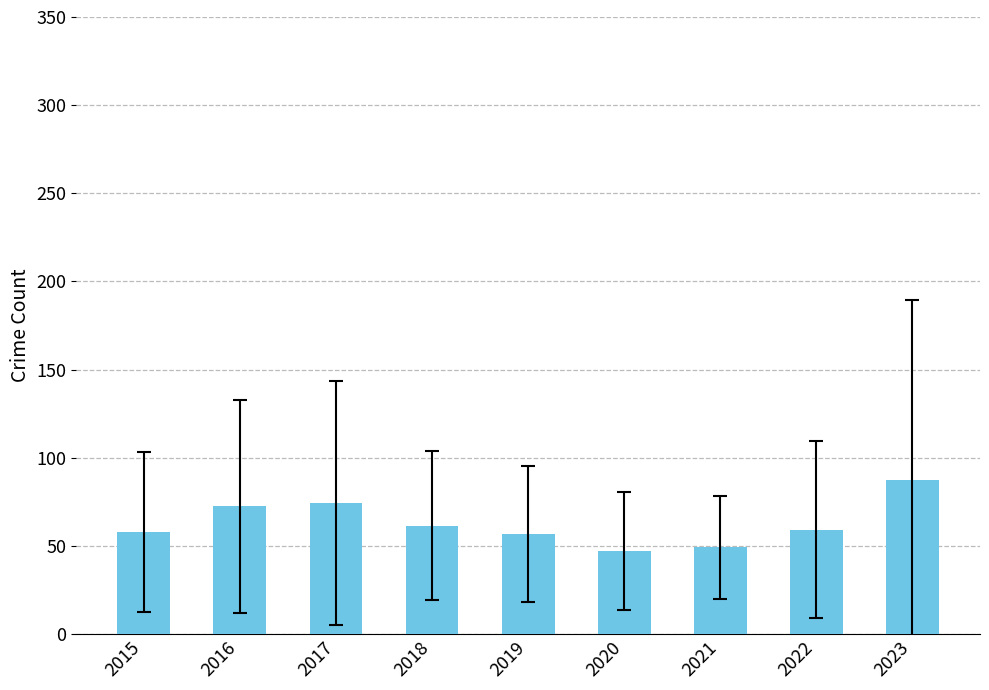

What is the value of the 9th bar from the left?

87.6